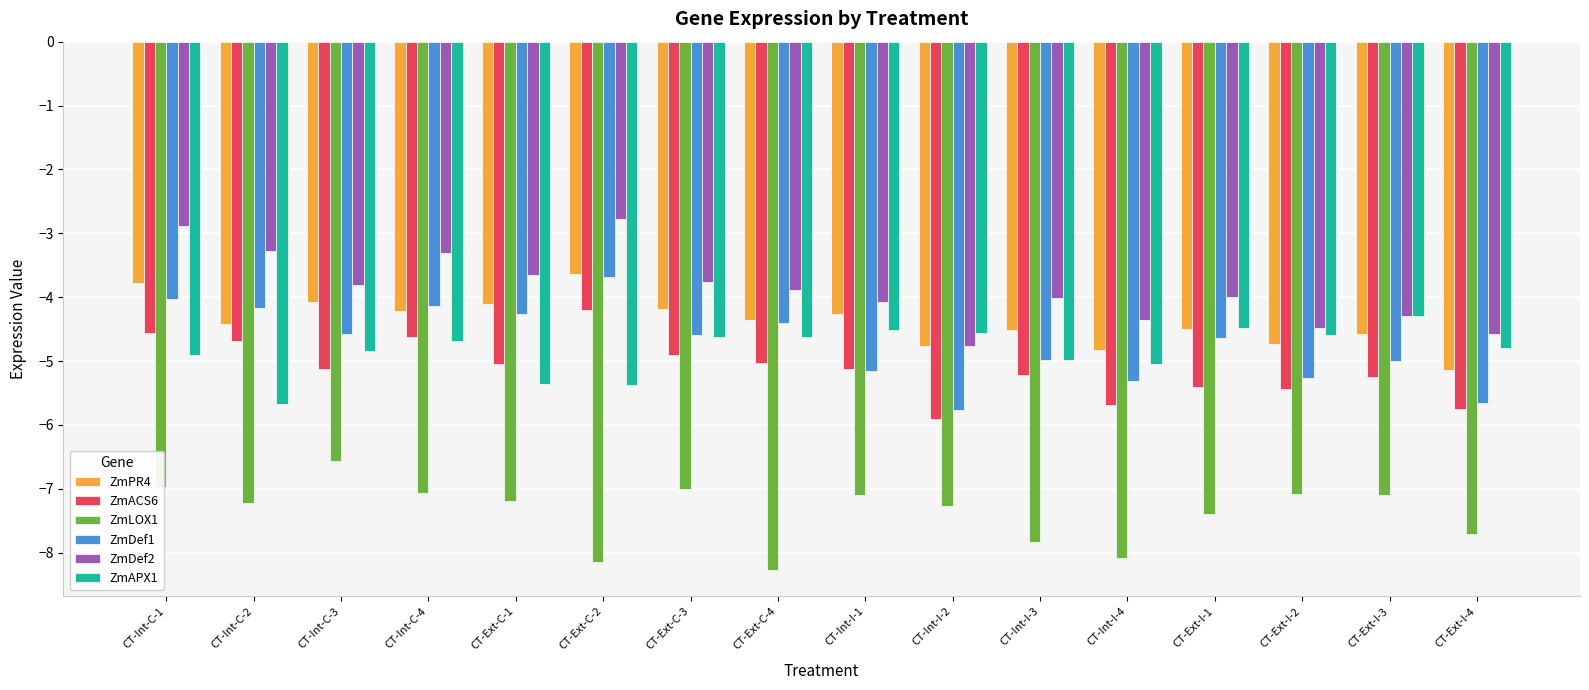

The value of ZmLOX1 at CT-Int-C-4 is -7.1. True or false?

True